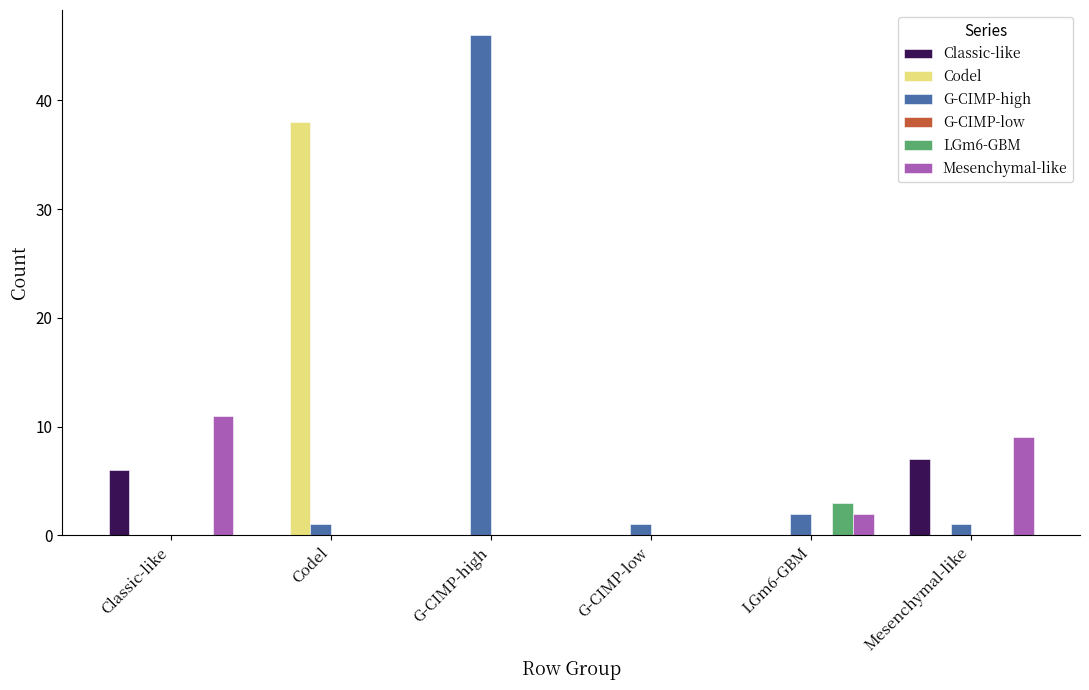

What is the total value across all series at Codel?

39